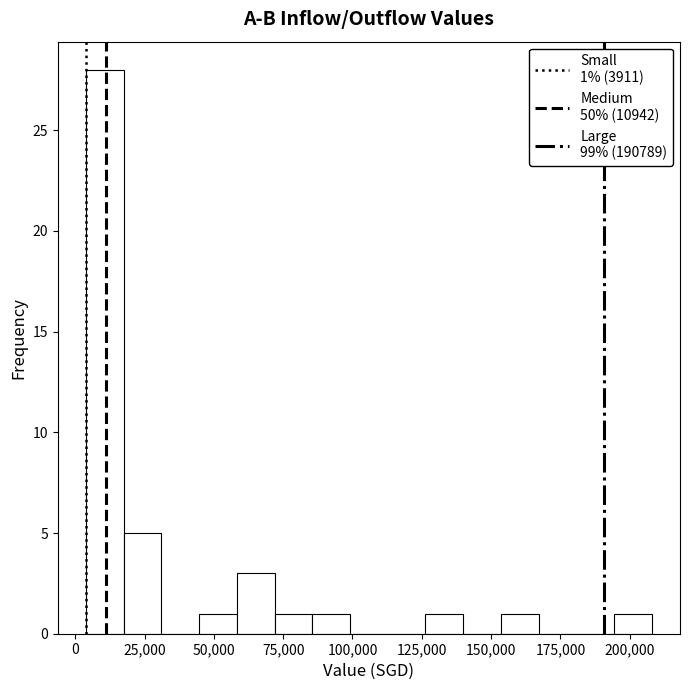

Around what value on the x-axis is the tallest bar? Give the approximate position of its centre, as read against the axis.

10000